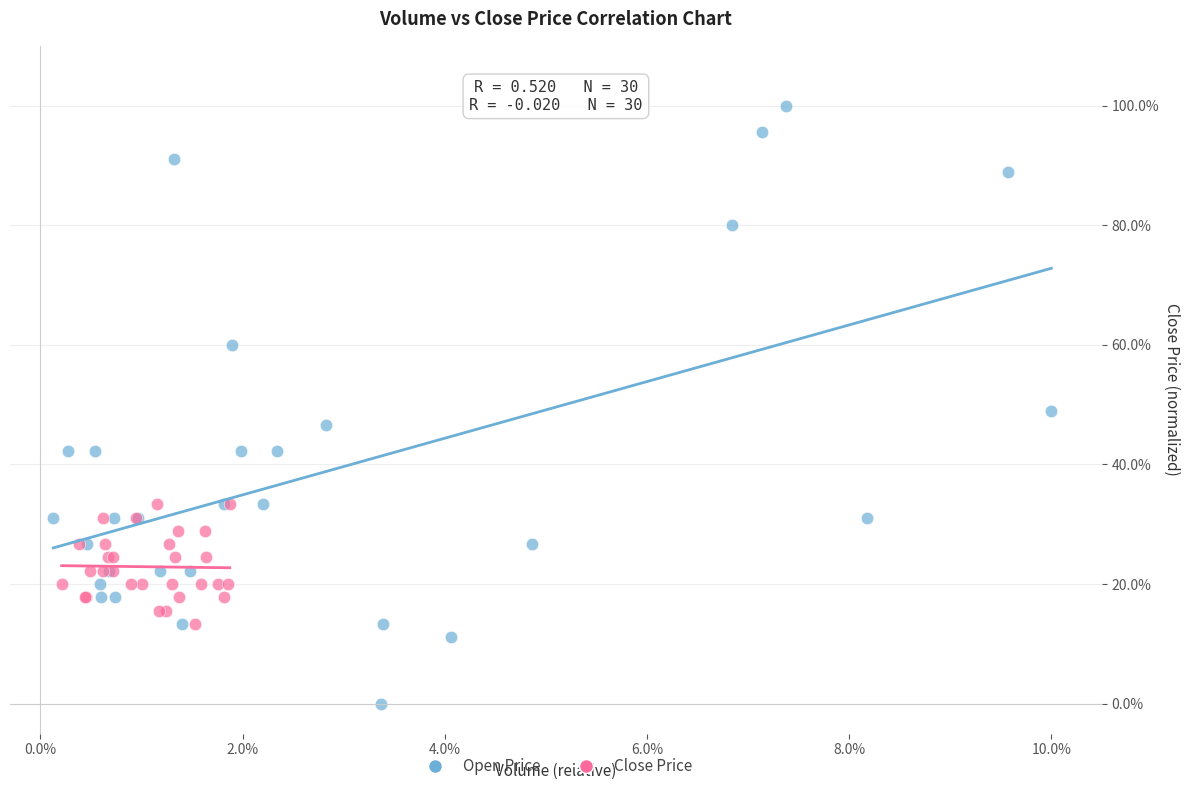

Which series reaches the minimum Y coordinate?

Open Price